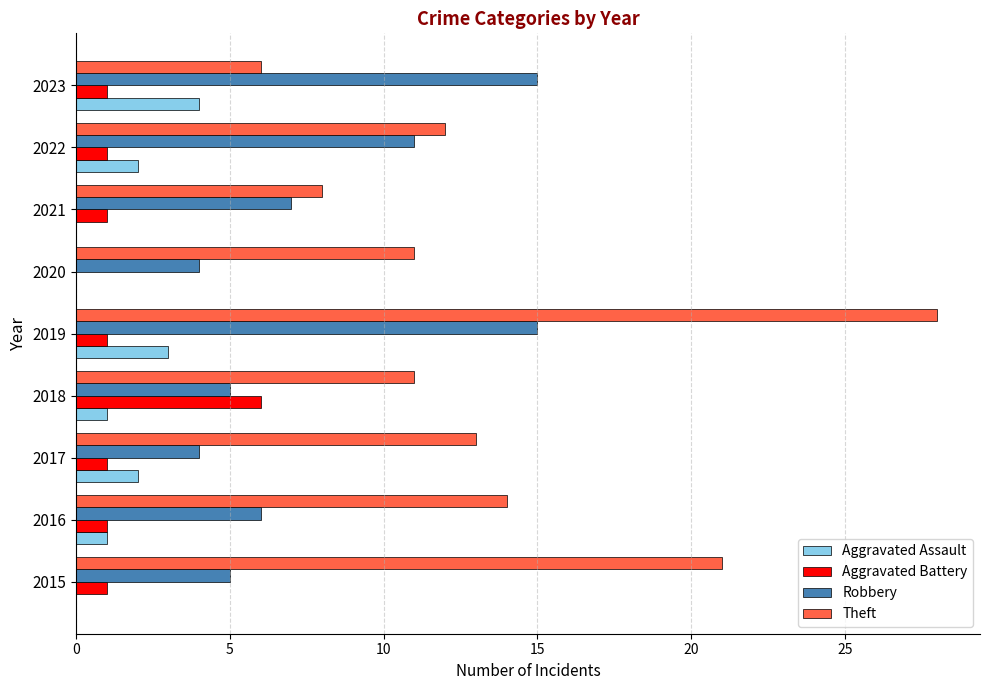

At which category is the sum across all series the highest?

2019